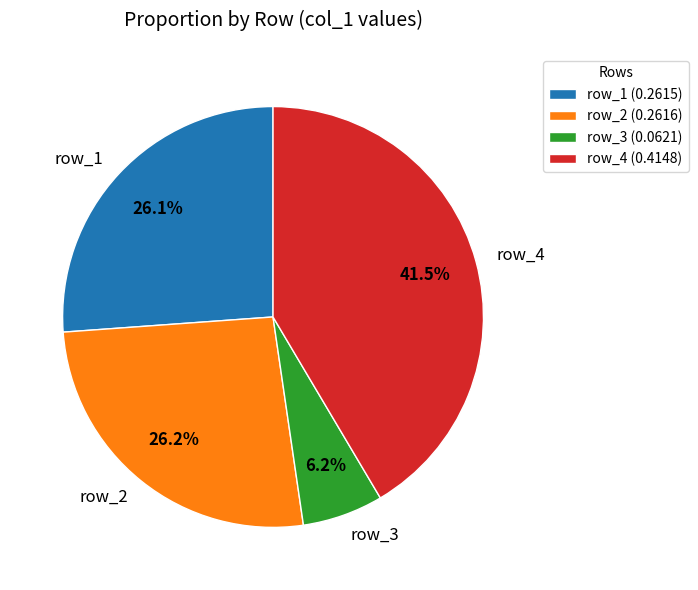

Is there any slice that represents more than half of the pie?

No